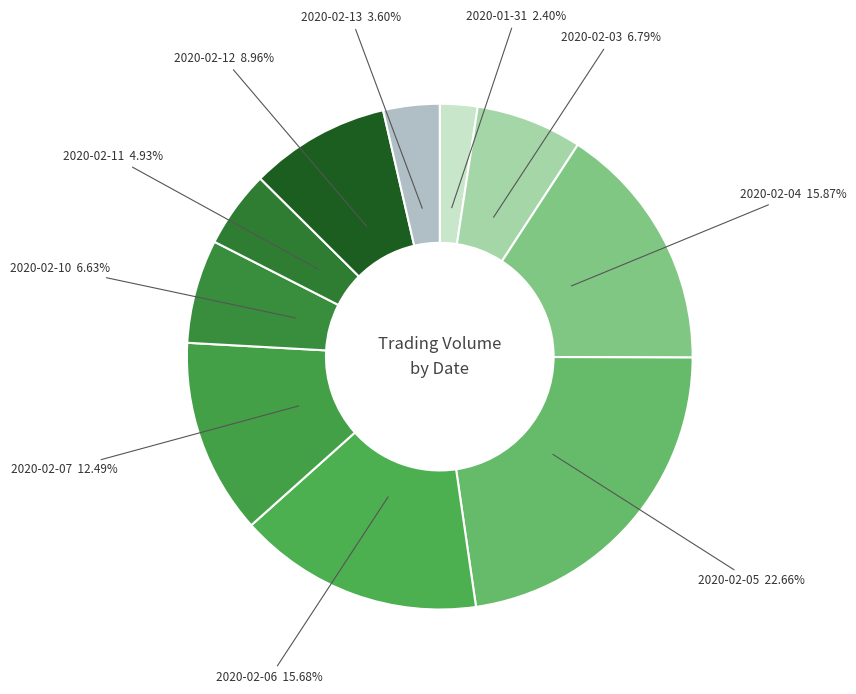

Count the number of slices in the pie.

10